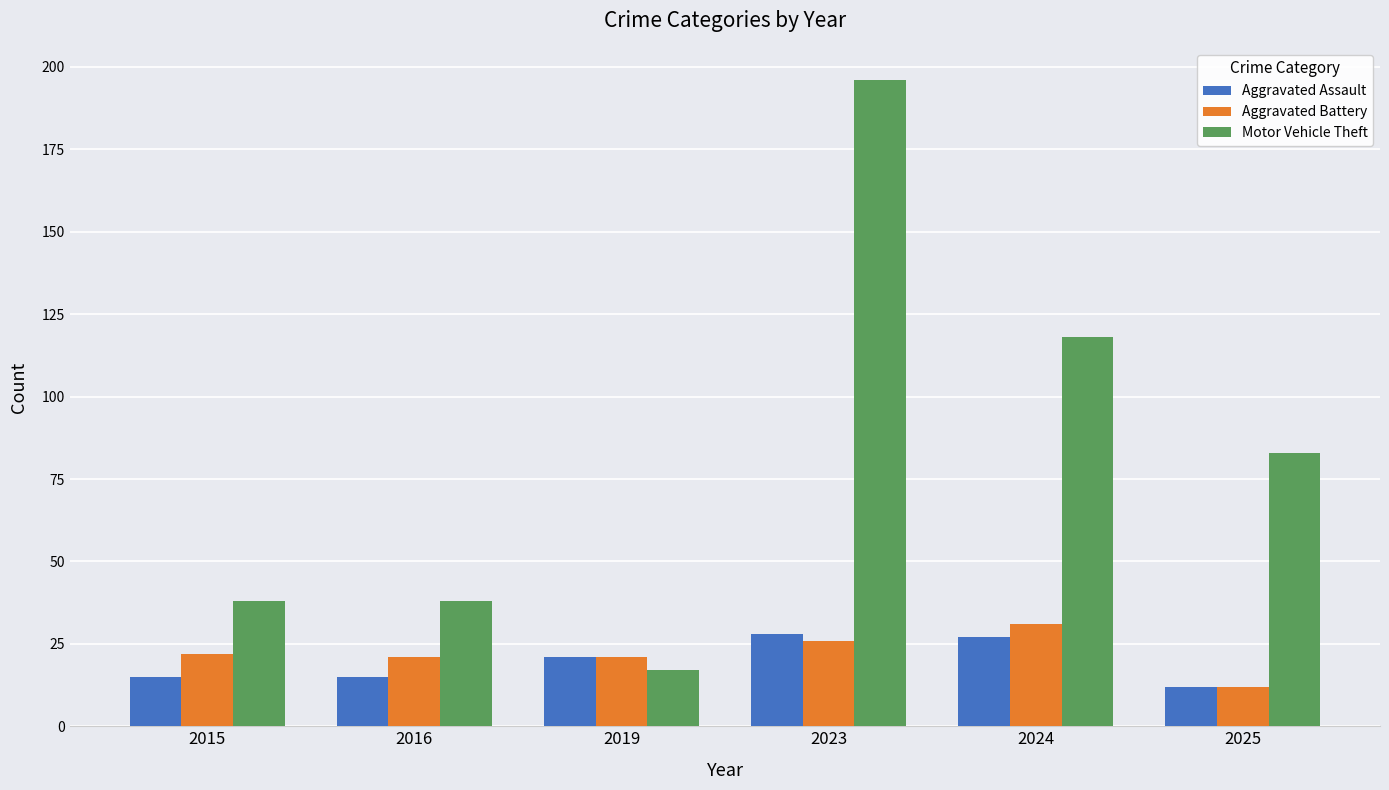

What are all the series names shown in the legend?

Aggravated Assault, Aggravated Battery, Motor Vehicle Theft